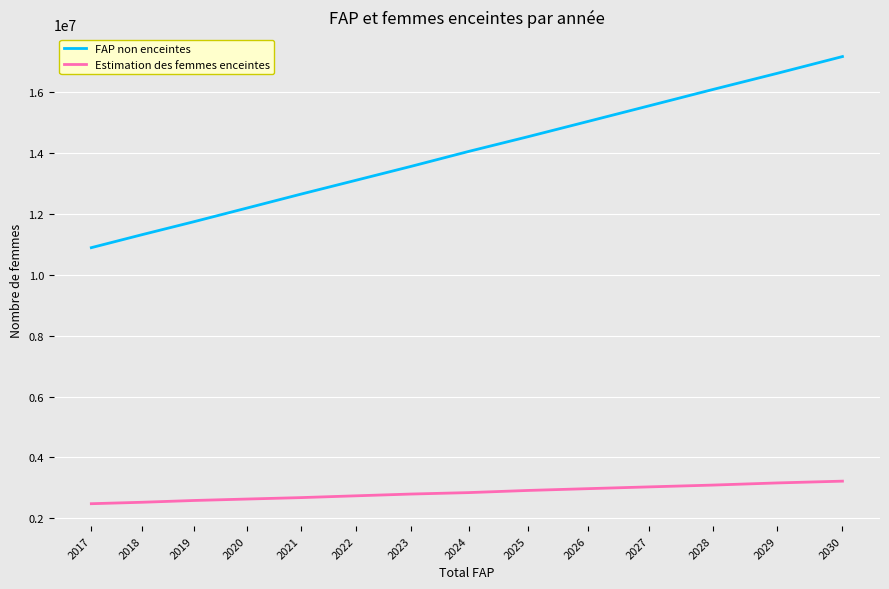

True or false: Estimation des femmes enceintes and FAP non enceintes cross at least once.

False